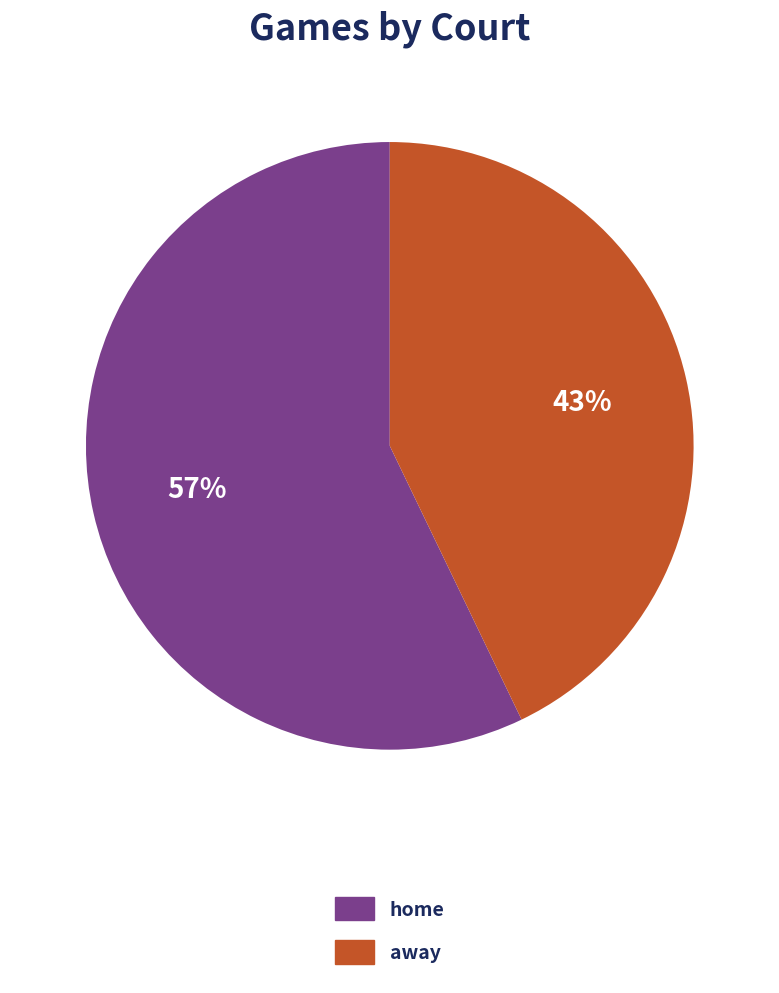

What is the smallest slice in the pie chart?

away